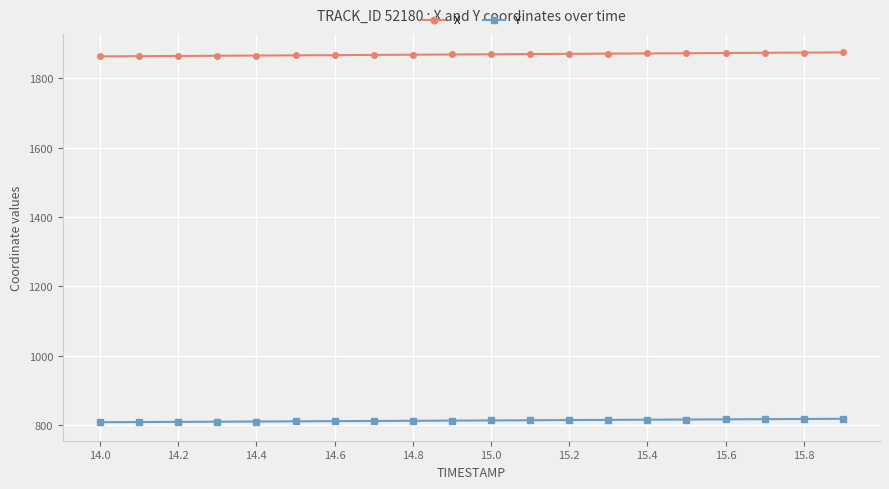

What is the sum of all X values?

37374.4